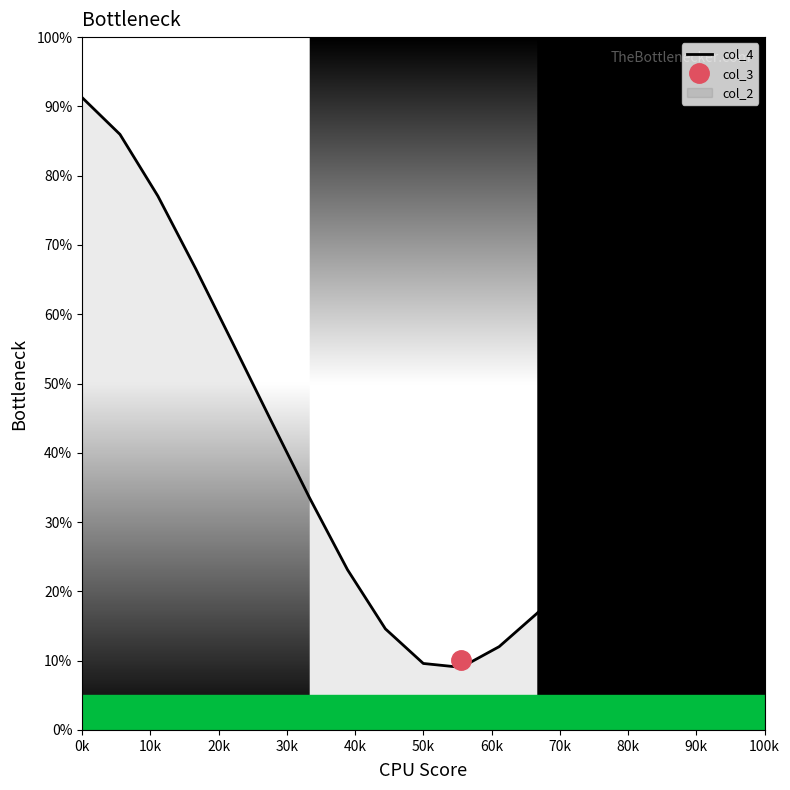

What is the minimum value for col_4?

9.0